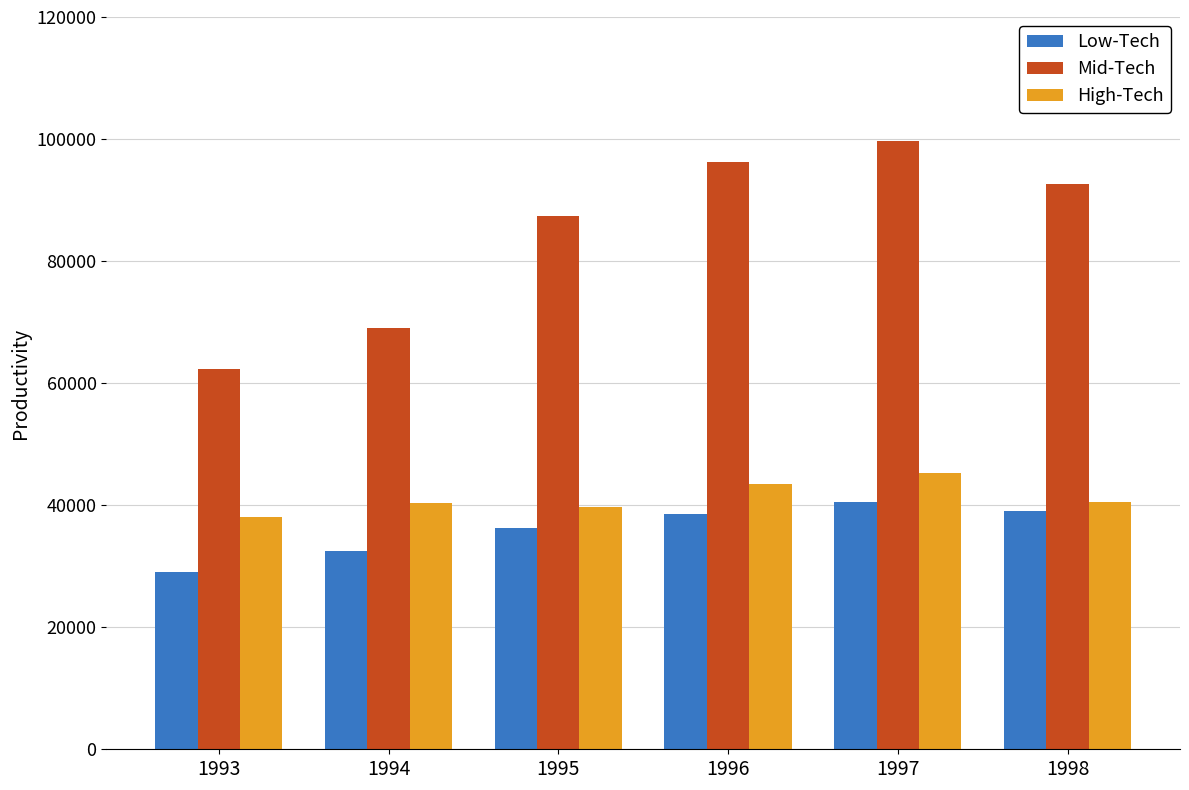

At which label does High-Tech first exceed 40599?

1996